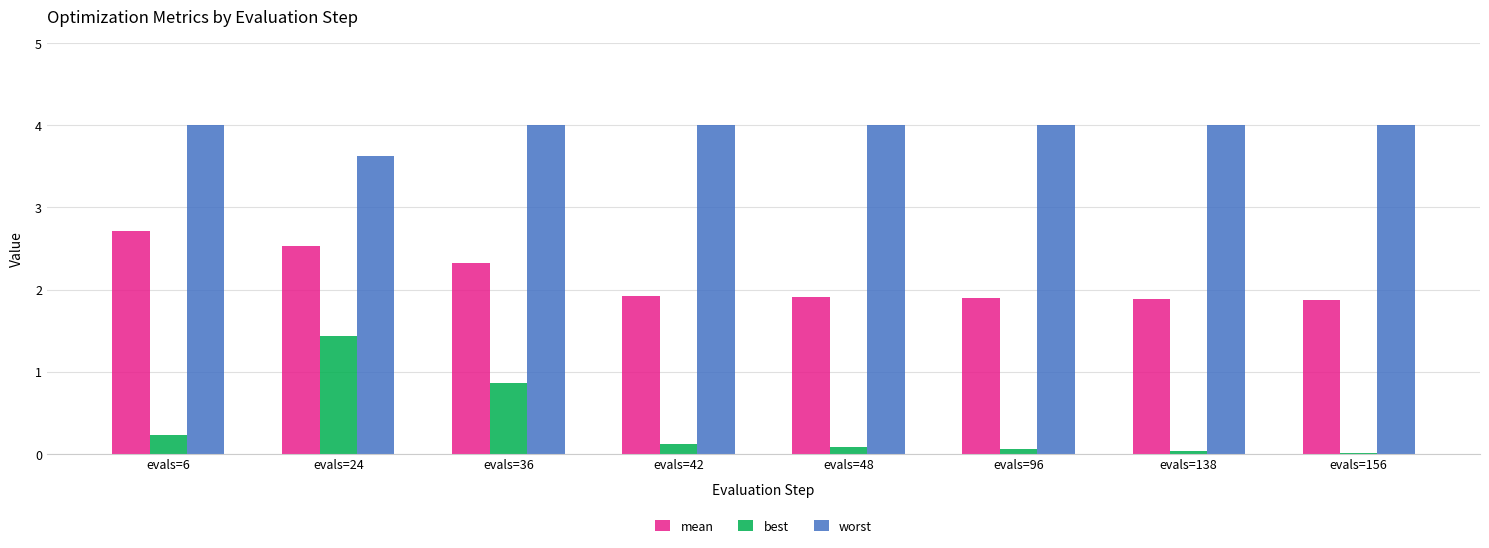

What is the sum of all worst values?

31.6